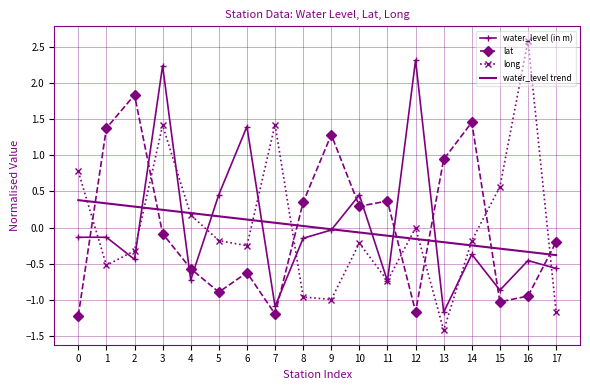

Where is the first local maximum for lat?

2